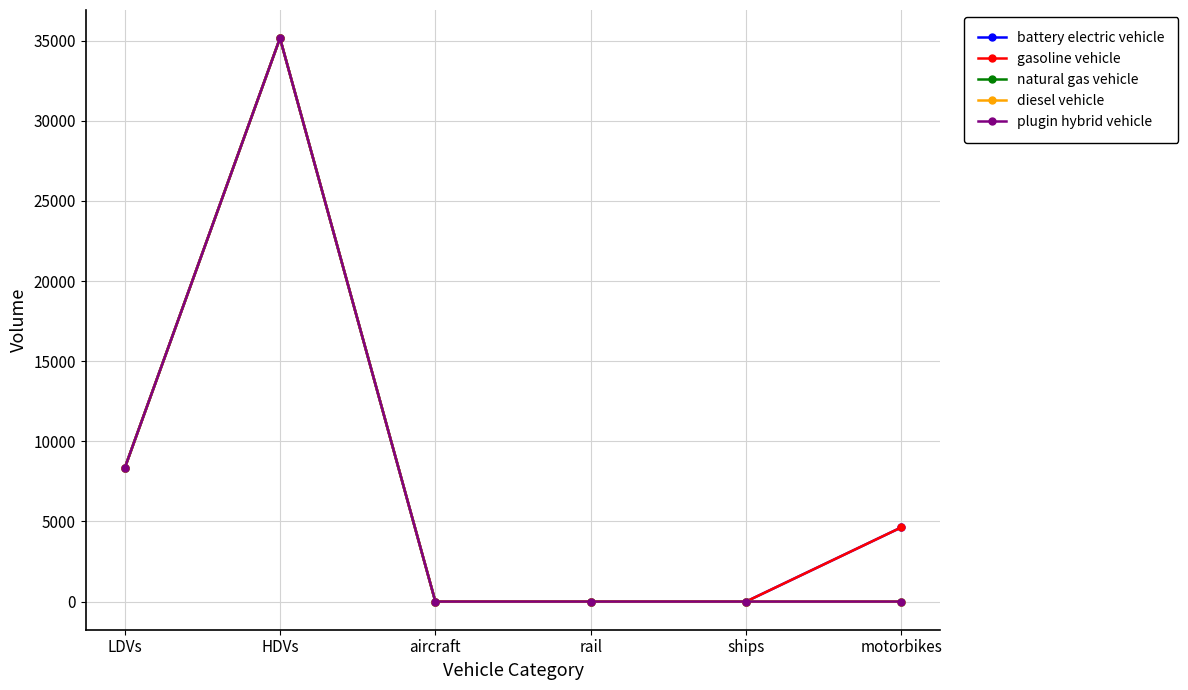

Between LDVs and ships, which series saw the biggest shift?

battery electric vehicle